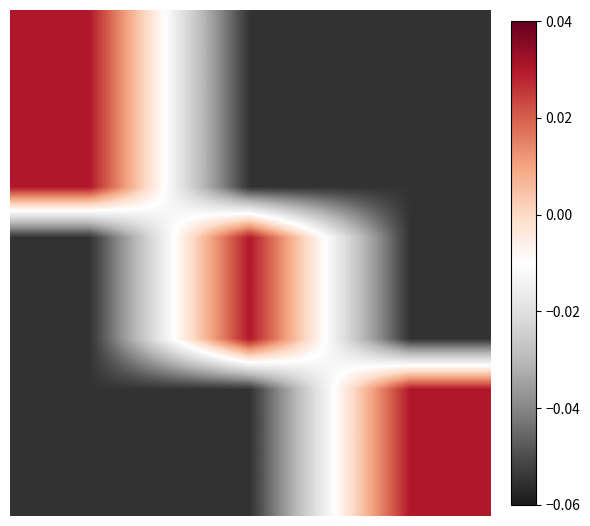

Reading left to right, transcribe all the data shown in this chart.

row_0: 0=0.0	1=-0.1	2=-0.1
row_1: 0=0.0	1=-0.1	2=-0.1
row_2: 0=0.0	1=-0.1	2=-0.1
row_3: 0=0.0	1=-0.1	2=-0.1
row_4: 0=-0.1	1=0.0	2=-0.1
row_5: 0=-0.1	1=0.0	2=-0.1
row_6: 0=-0.1	1=0.0	2=-0.1
row_7: 0=-0.1	1=-0.1	2=0.0
row_8: 0=-0.1	1=-0.1	2=0.0
row_9: 0=-0.1	1=-0.1	2=0.0